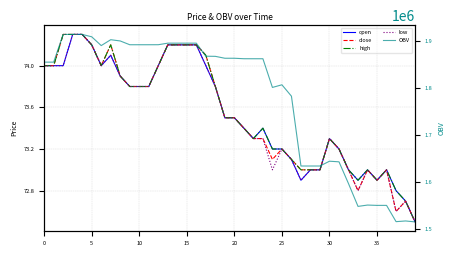

The value of OBV at 34 is 2427046.3. True or false?

False